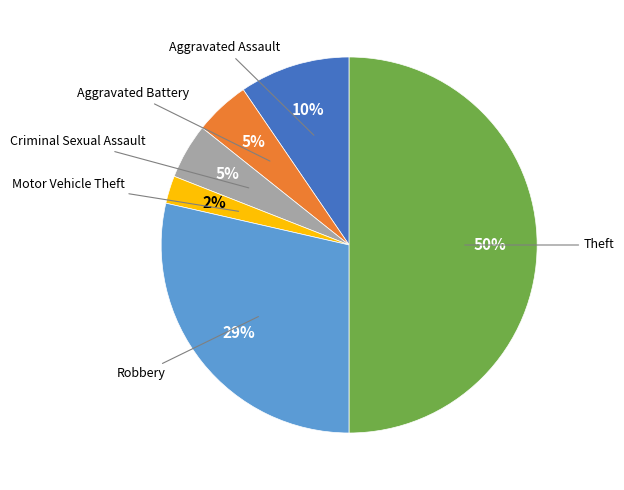

To the nearest percent, what is the average slice percentage?

17%